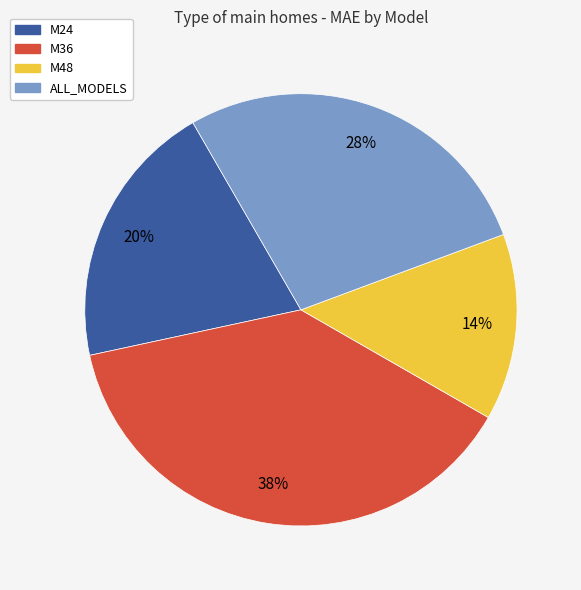

Which slice is the largest?

M36